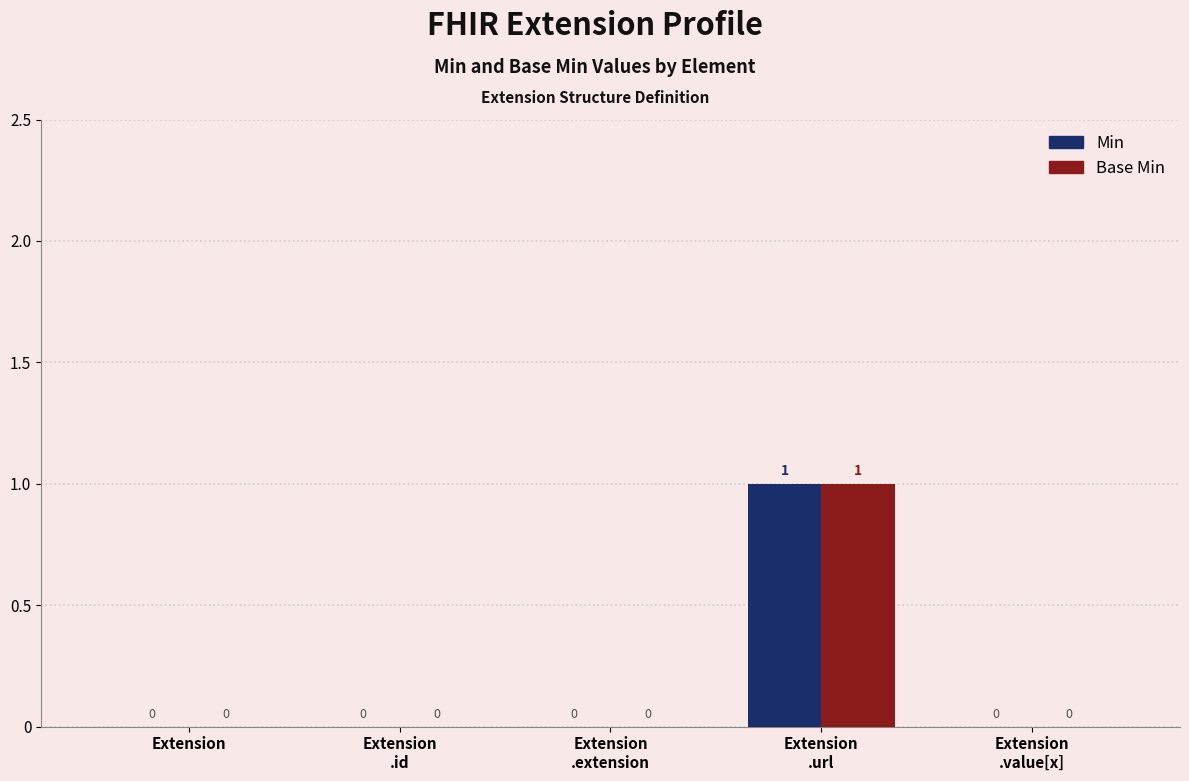

True or false: Min has a value of 0 at Extension.

True